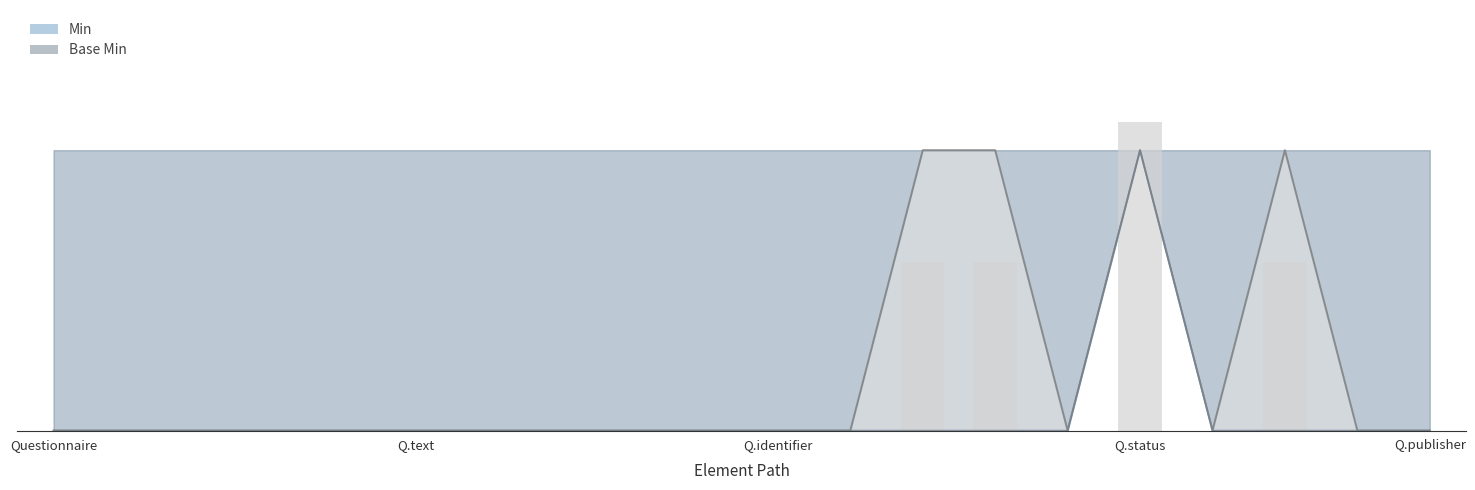

Is it true that Min equals 0 at Questionnaire?

True